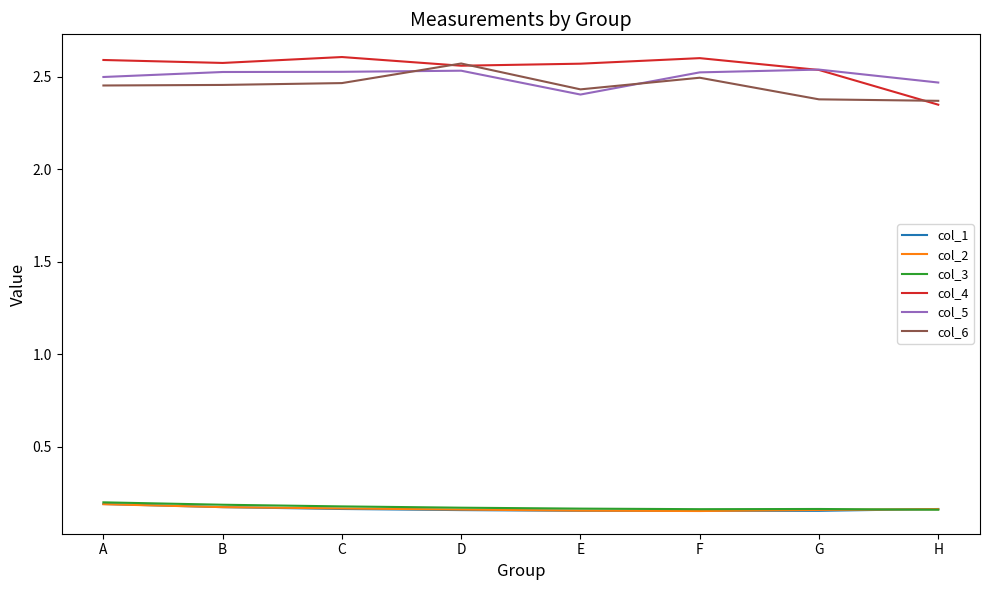

What is the total value across all series at G?

7.9